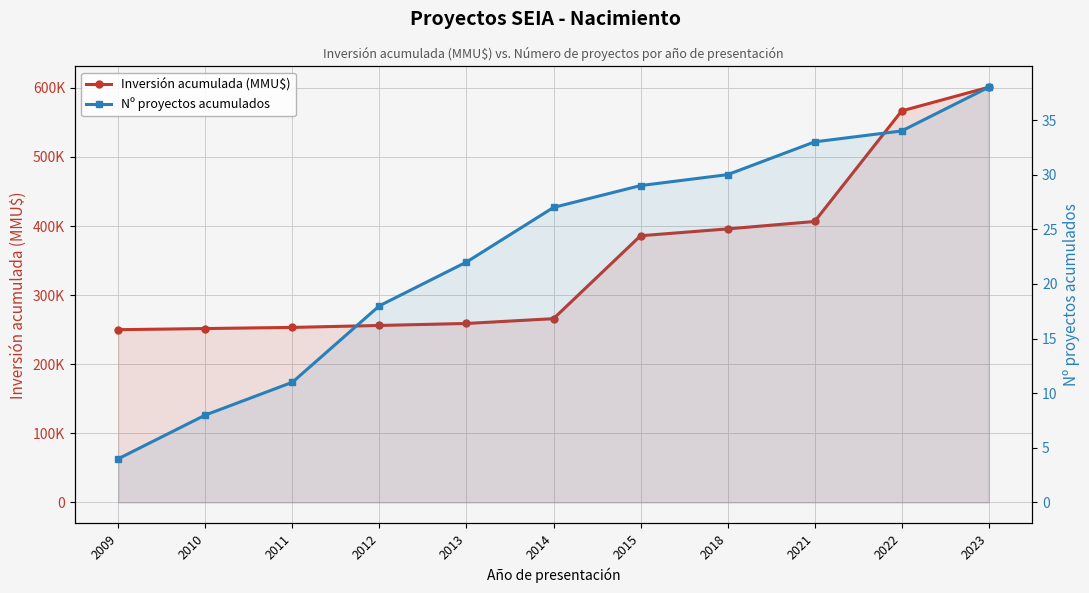

True or false: Inversión acumulada (MMU$) and Nº proyectos acumulados cross at least once.

False